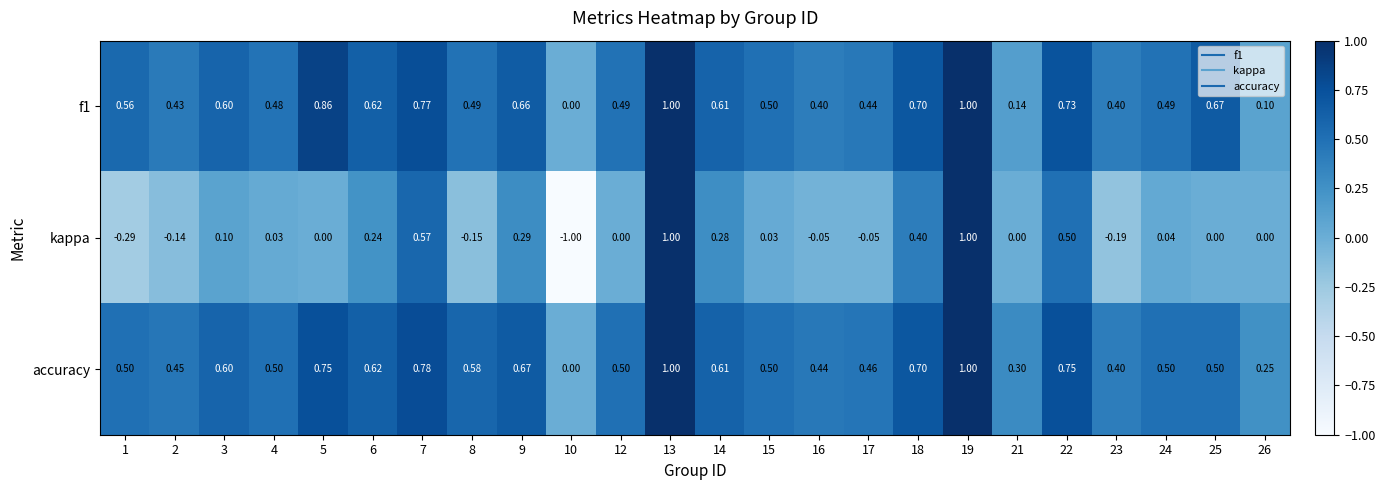

Which series changed the most between 5 and 18?

kappa